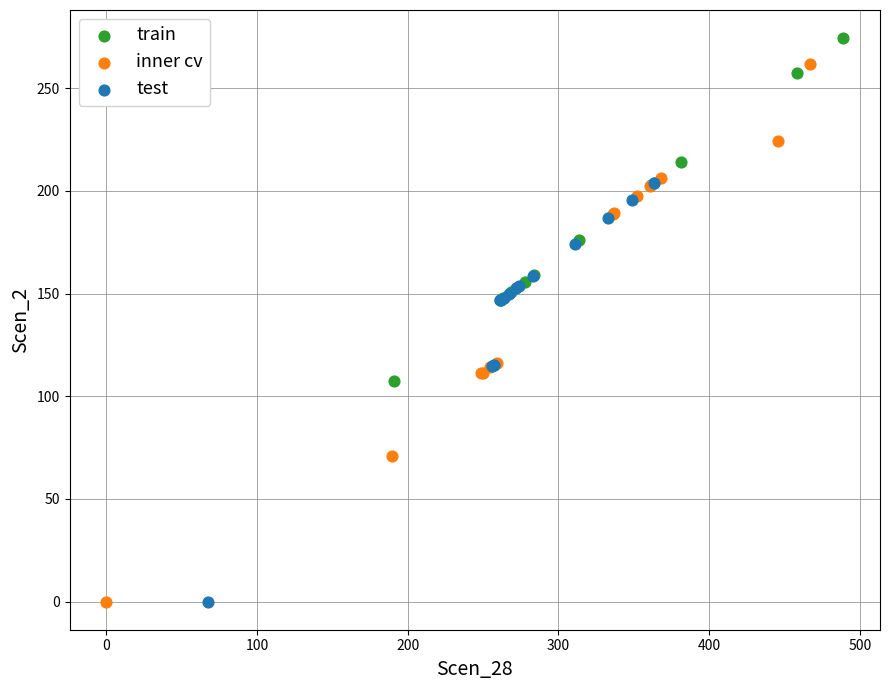

Which series has the largest Y range (max minus min)?

inner cv